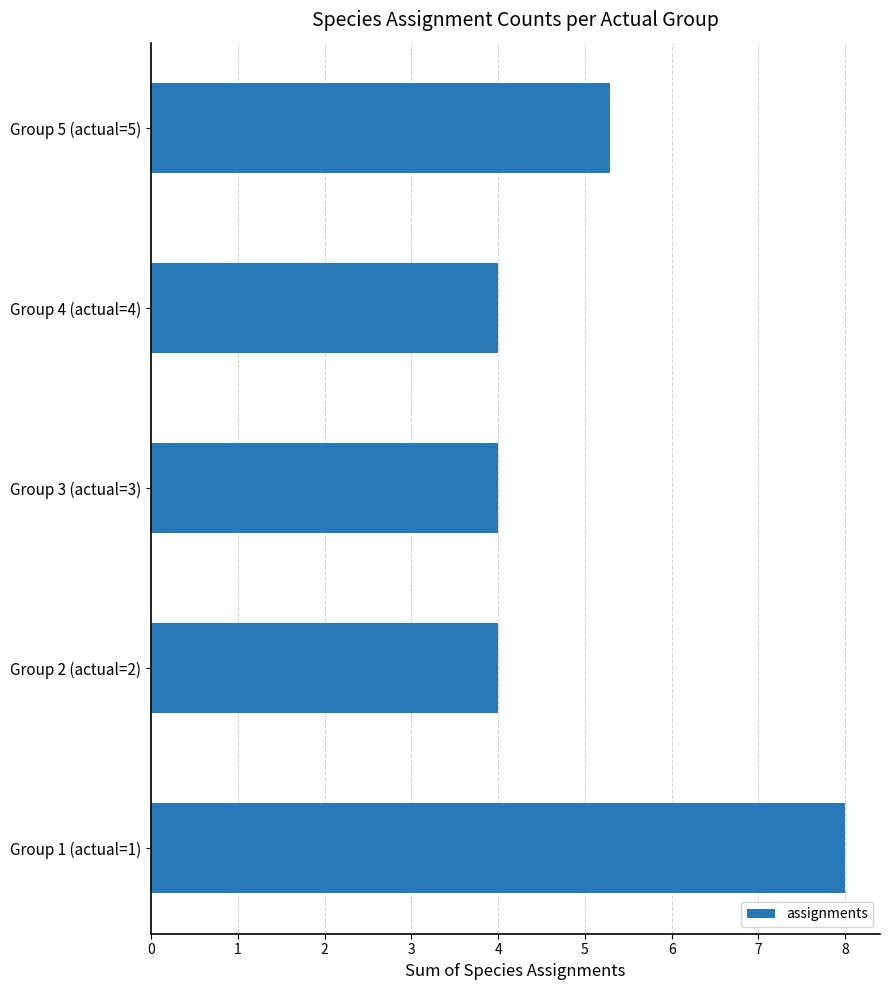

Reading bottom to top, transcribe all the data shown in this chart.

Group 1 (actual=1)=8.0	Group 2 (actual=2)=4.0	Group 3 (actual=3)=4.0	Group 4 (actual=4)=4.0	Group 5 (actual=5)=5.3